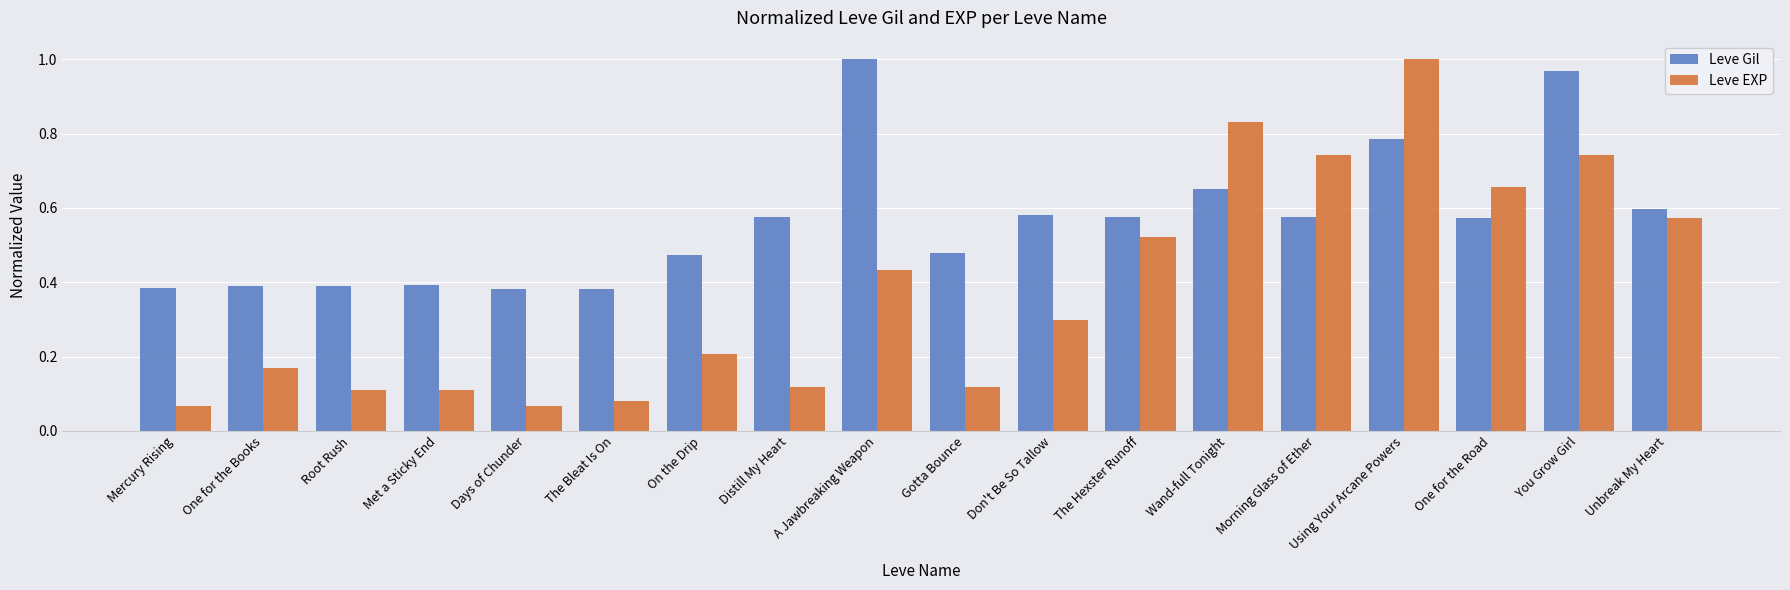

What is the difference between the maximum and minimum values in the Leve EXP series?

0.9